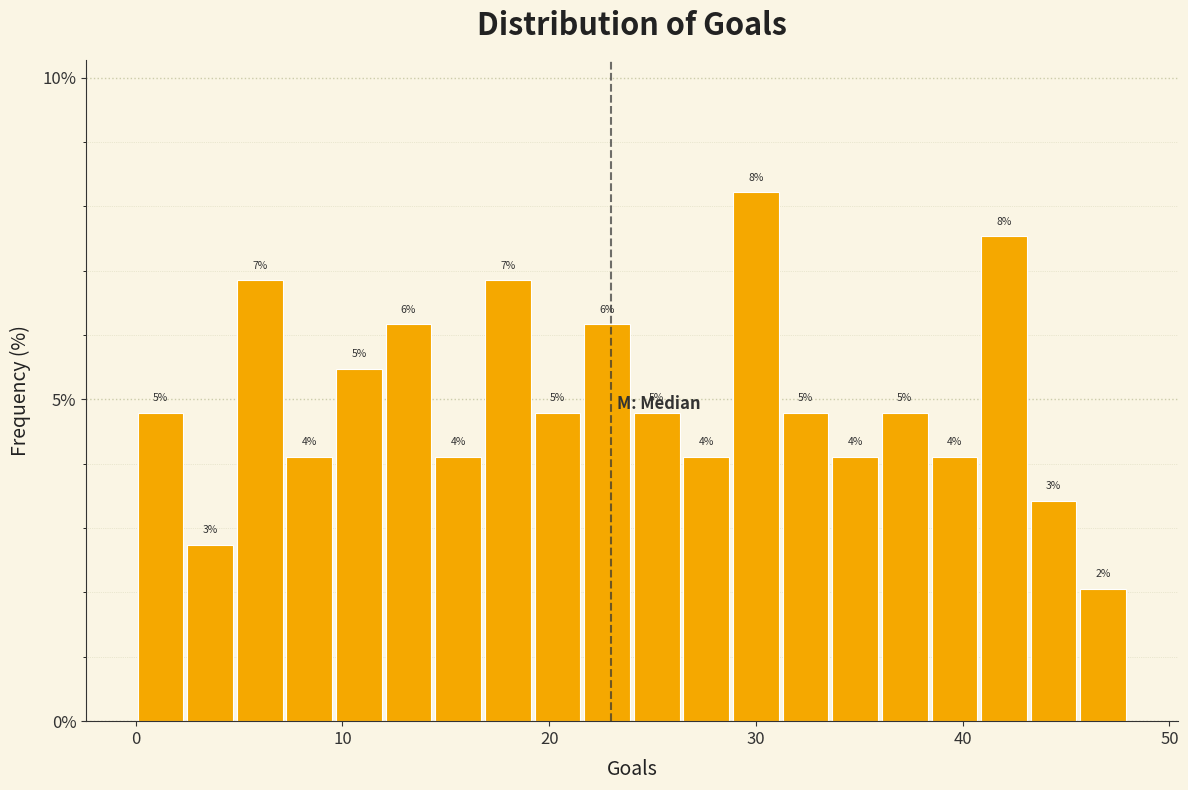

Around what value on the x-axis is the tallest bar? Give the approximate position of its centre, as read against the axis.

30